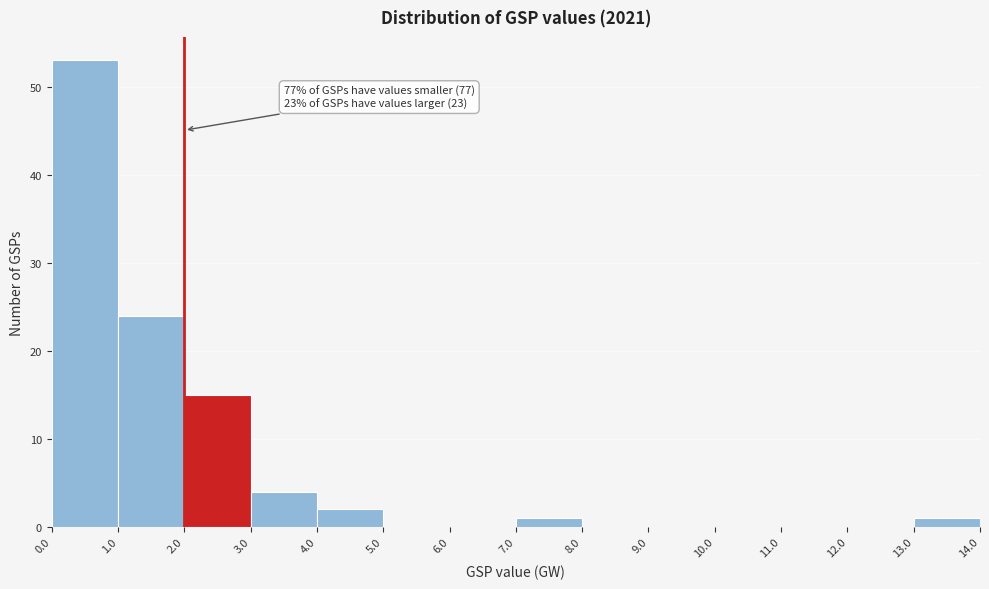

Over which range of the x-axis is the bar tallest?

0.0 to 1.0